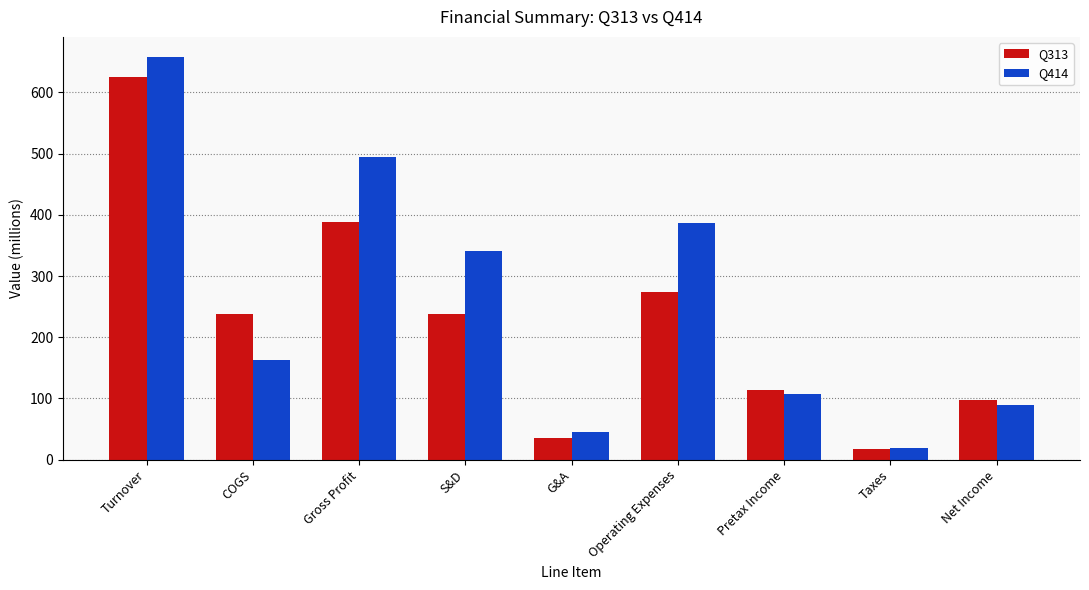

How many bars are there in each group?

2